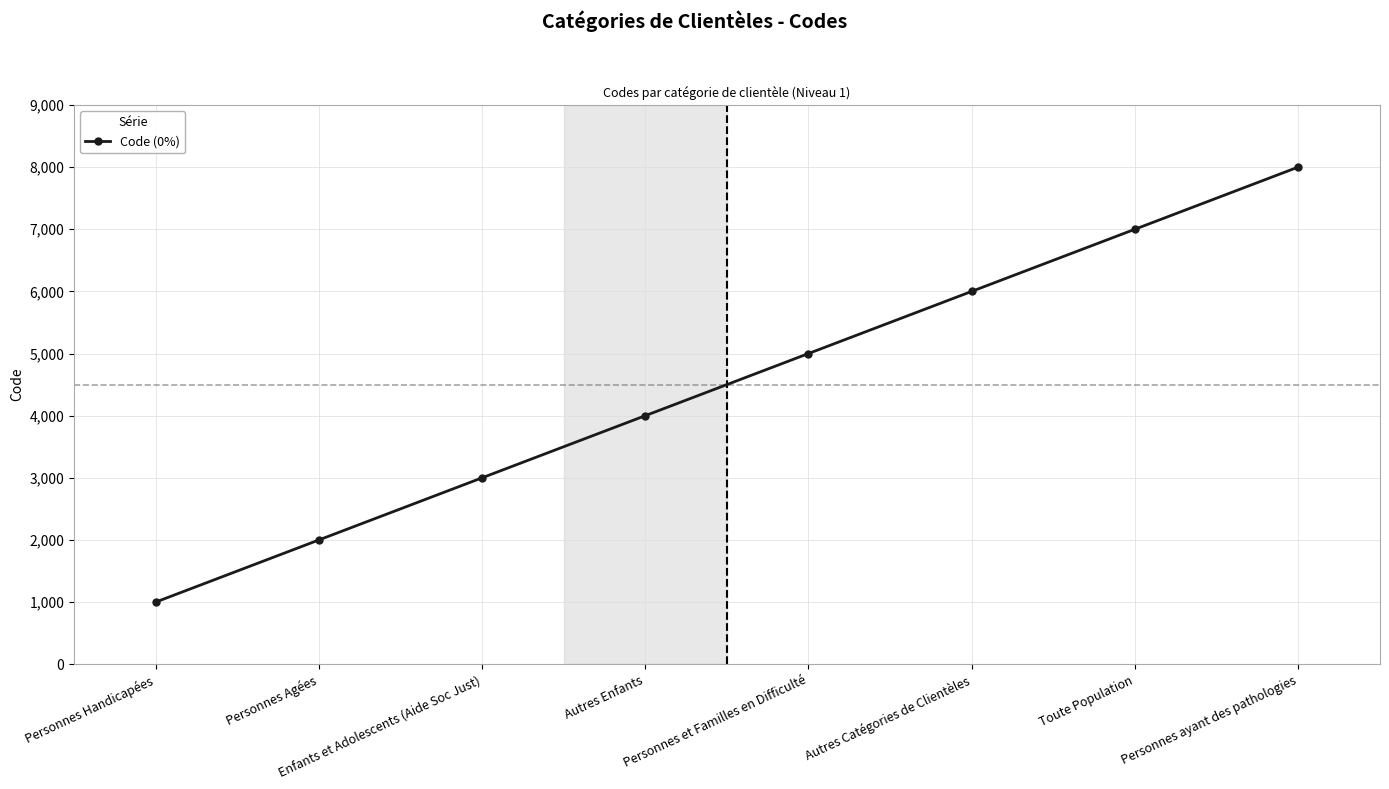

Between Toute Population and Personnes Handicapées, which is larger?

Toute Population